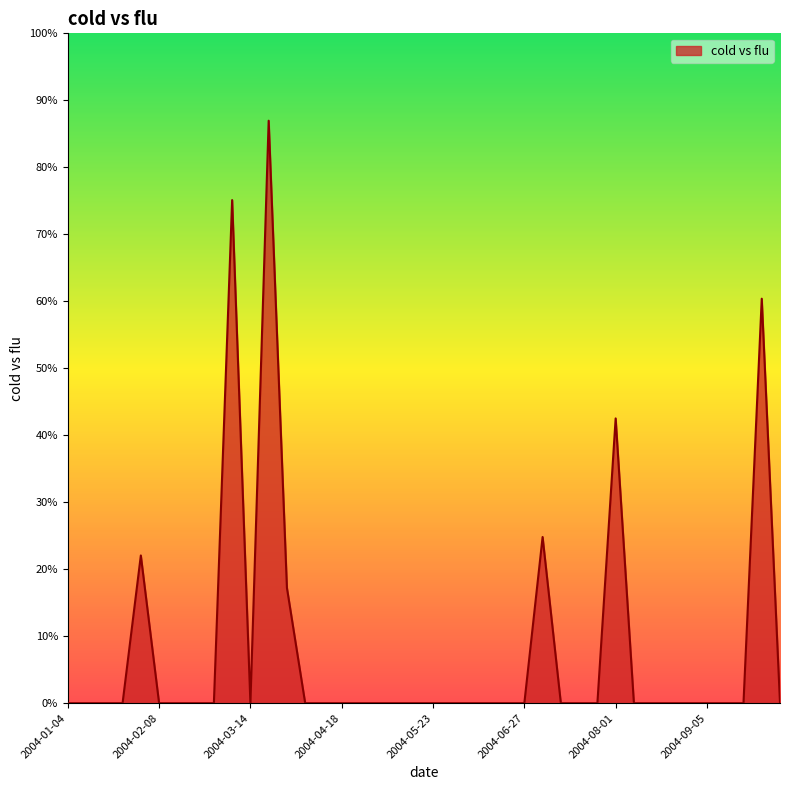

Reading left to right, extract all data points from this chart.

0.0	0.0	0.0	0.0	5298.3	0.0	0.0	0.0	0.0	18047.2	0.0	20894.7	4137.3	0.0	0.0	0.0	0.0	0.0	0.0	0.0	0.0	0.0	0.0	0.0	0.0	0.0	5961.0	0.0	0.0	0.0	10215.1	0.0	0.0	0.0	0.0	0.0	0.0	0.0	14509.8	0.0